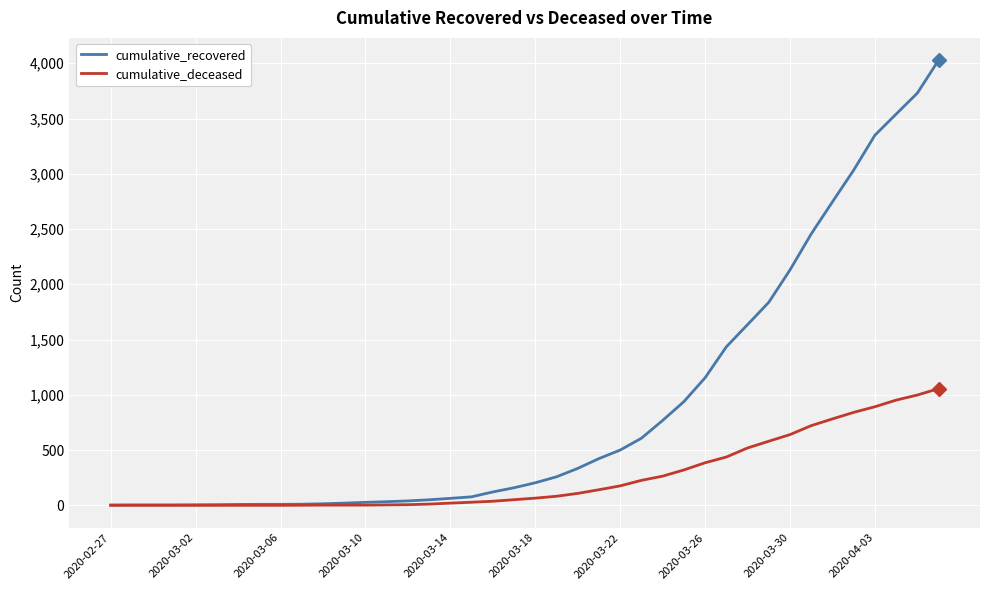

What is the maximum value shown in the chart?

4028